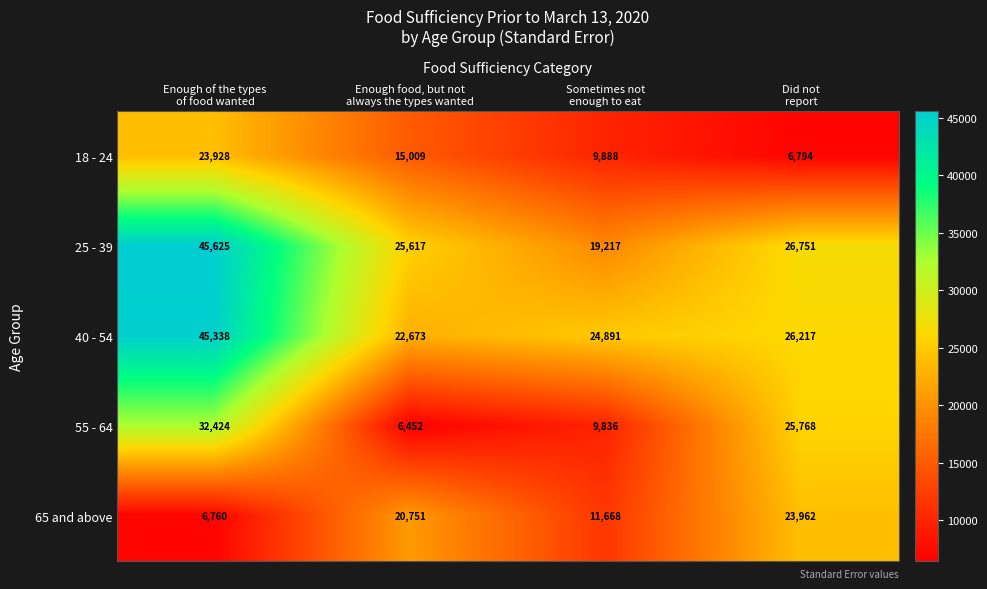

What is the average value of the 55 - 64 series?

18620